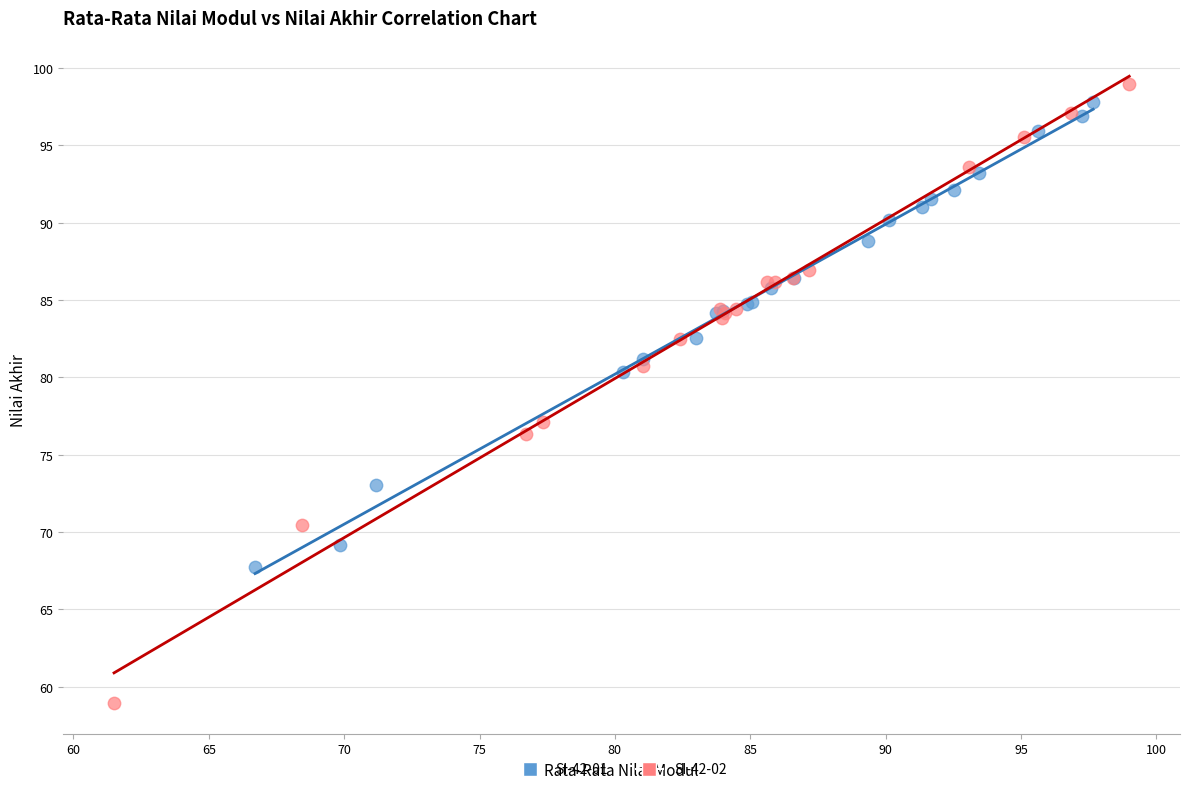

Which series contains the lowest Y value?

SI-42-02